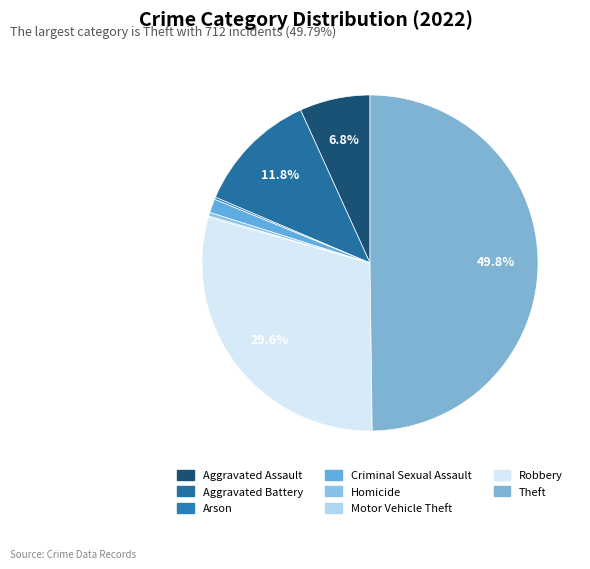

Rank the categories by value from highest to lowest.

Theft, Robbery, Aggravated Battery, Aggravated Assault, Criminal Sexual Assault, Homicide, Arson, Motor Vehicle Theft